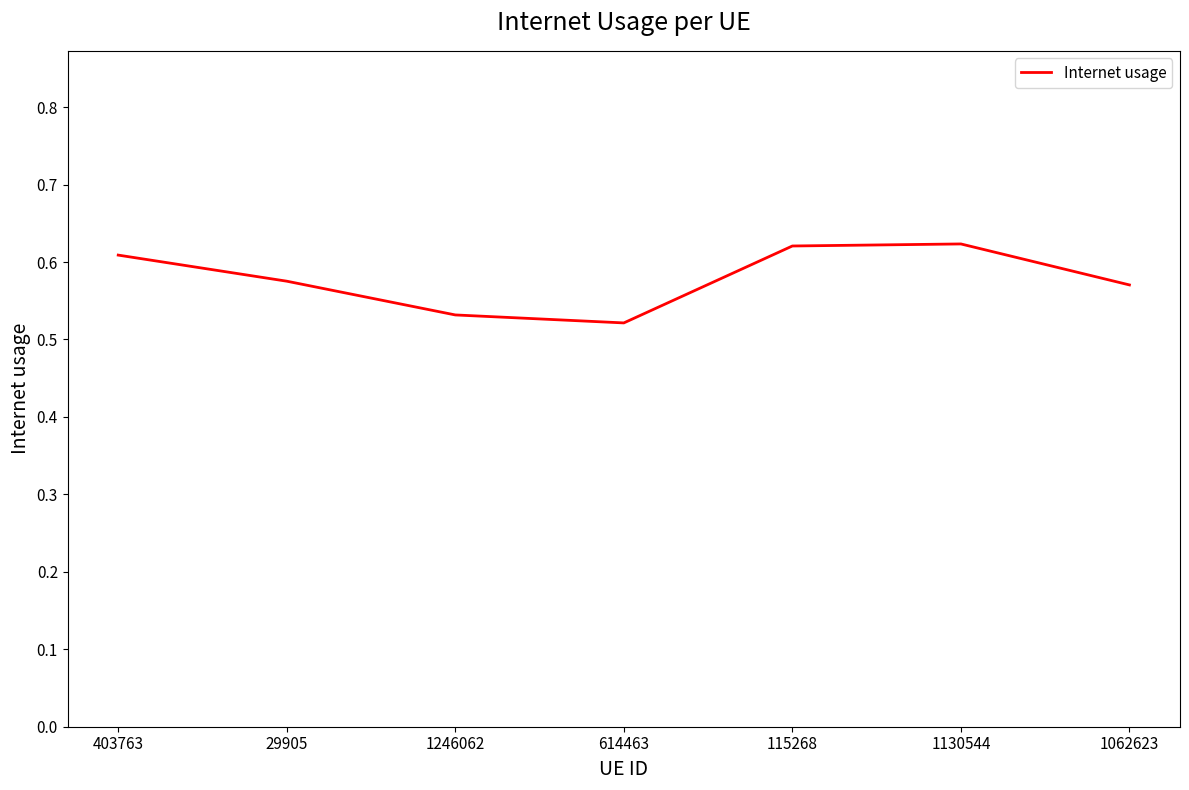

The value at 1130544 is 0.2. True or false?

False